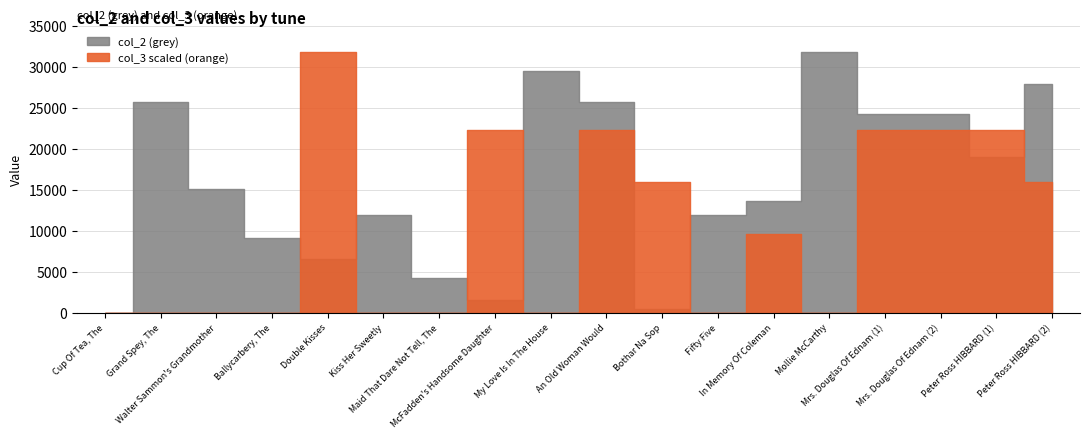

Between Ballycarbery, The and My Love Is In The House, which is larger?

My Love Is In The House